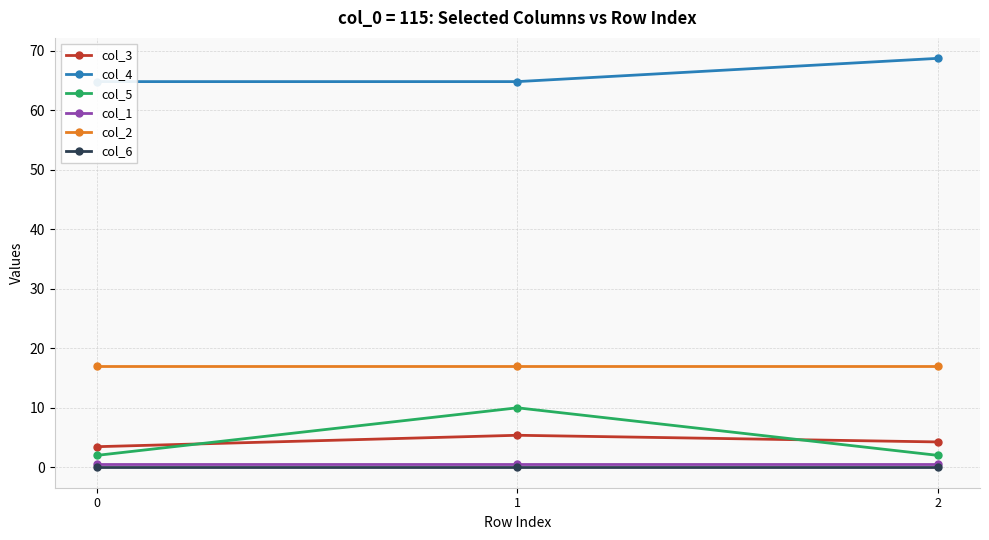

Read the col_4 value at 1.

64.8